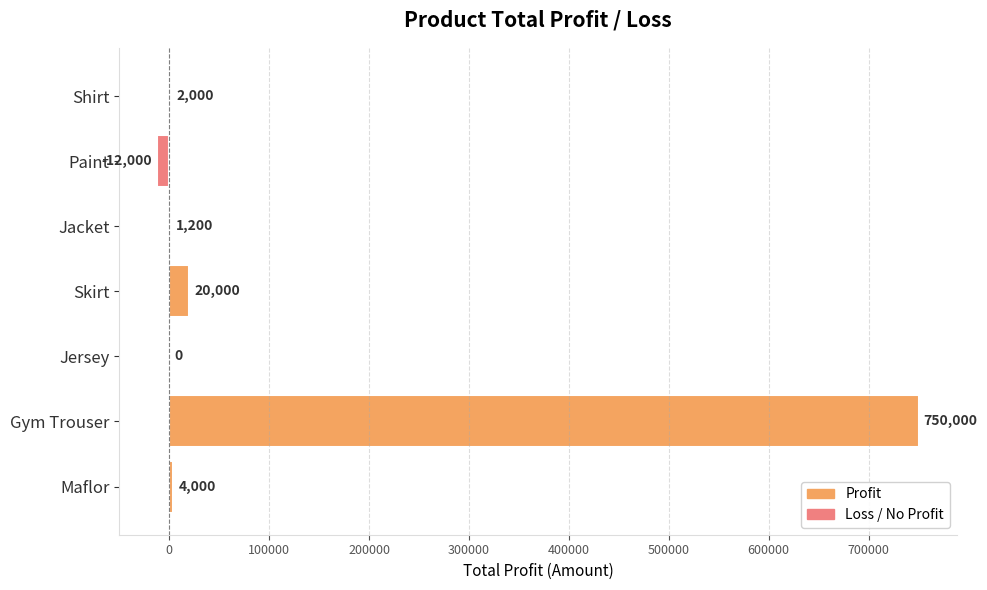

Where is the data nearest to the value 369000?

Skirt